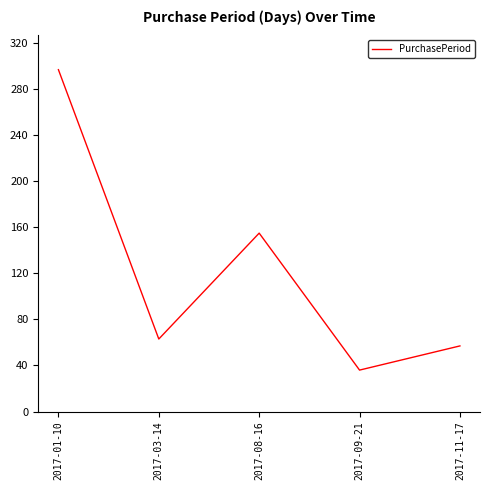

Rank the categories by value from highest to lowest.

2017-01-10, 2017-08-16, 2017-03-14, 2017-11-17, 2017-09-21